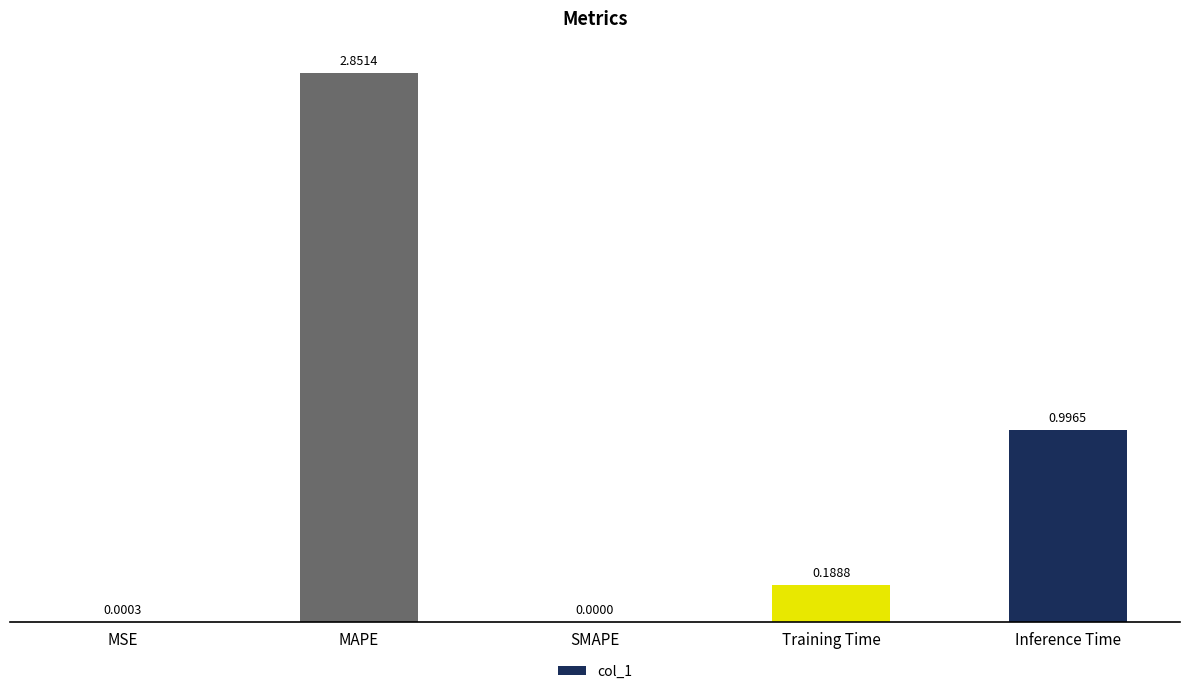

What is the sum of the values at MSE and Inference Time?

1.0